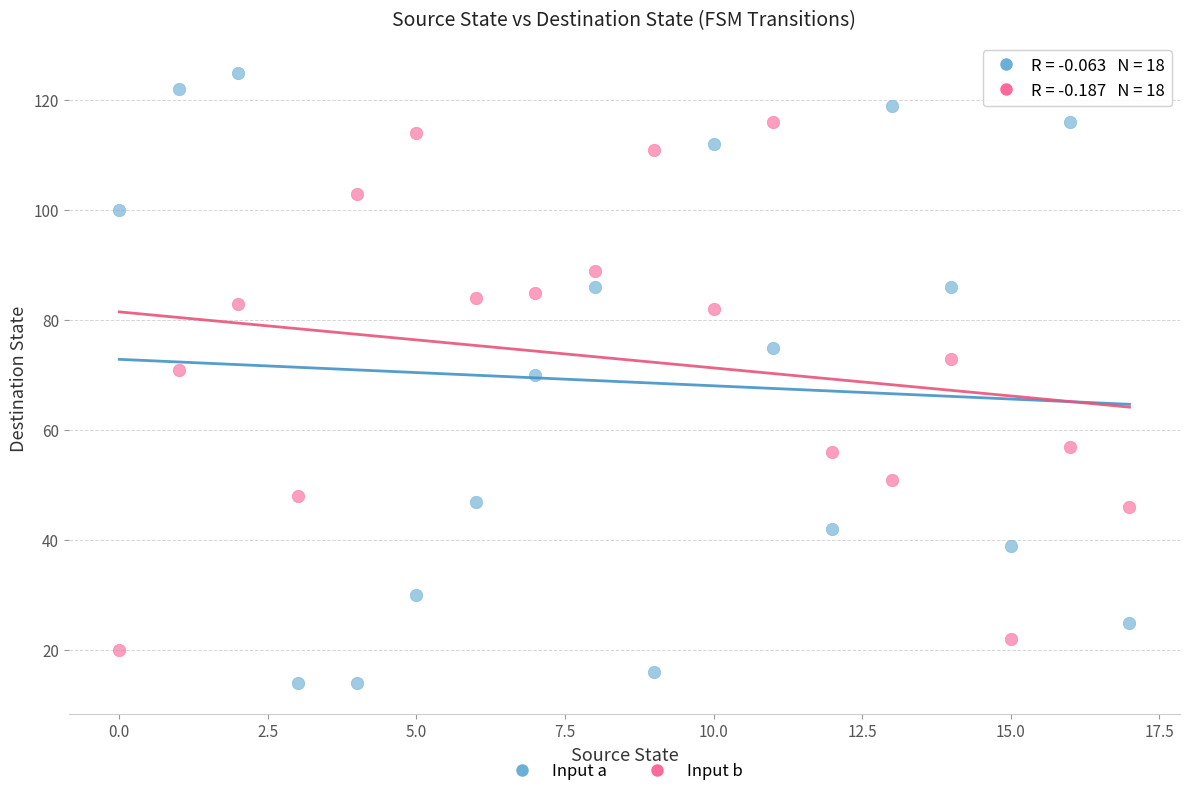

Which series has the widest spread of Y values?

Input a